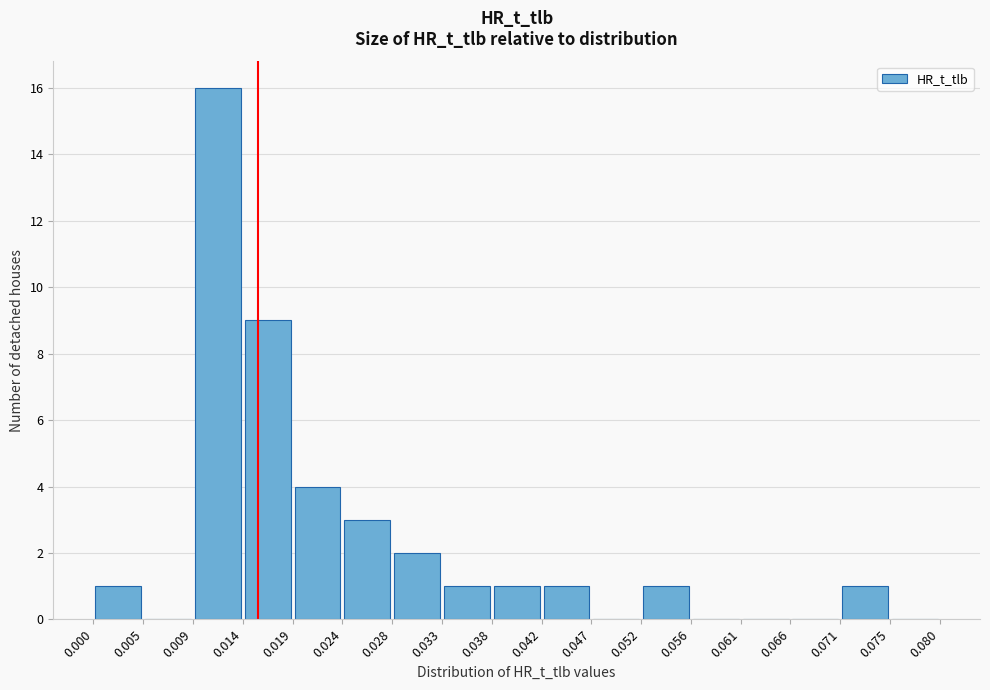

Which range on the x-axis has the tallest bar?

0.009 to 0.014